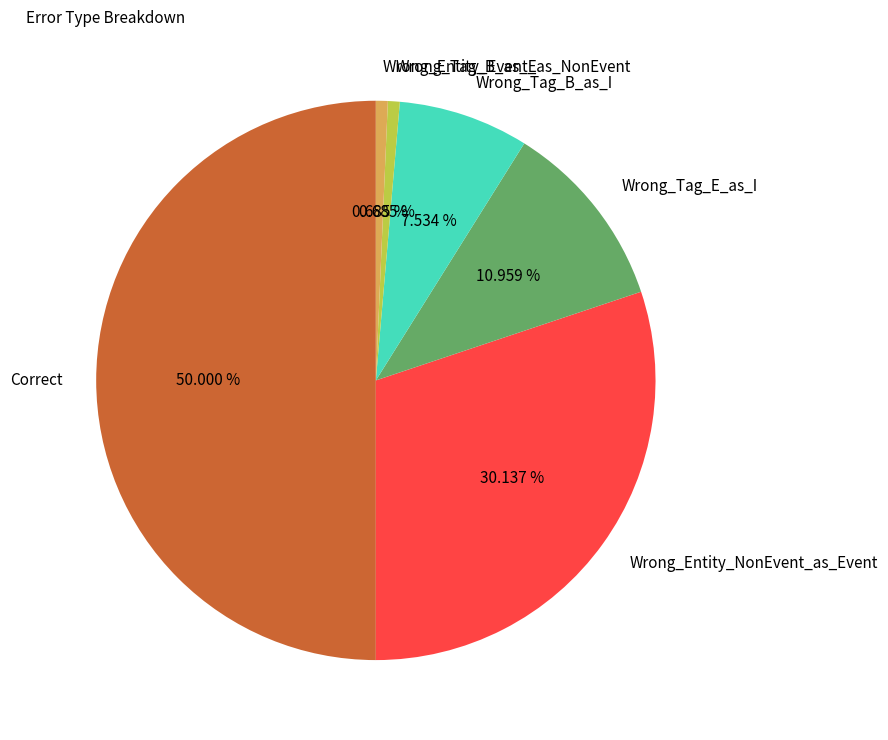

What percentage is NOT represented by Wrong_Tag_E_as_I?

89.0%